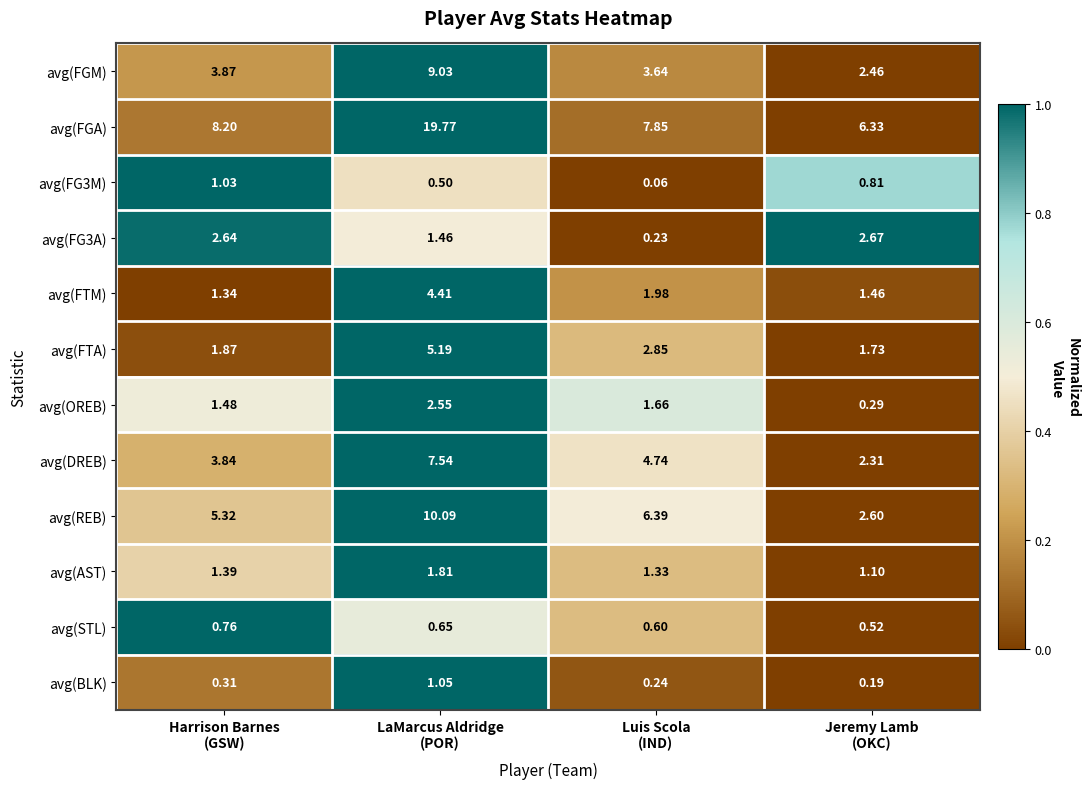

Which series has the largest range (max minus min)?

avg(FGA)